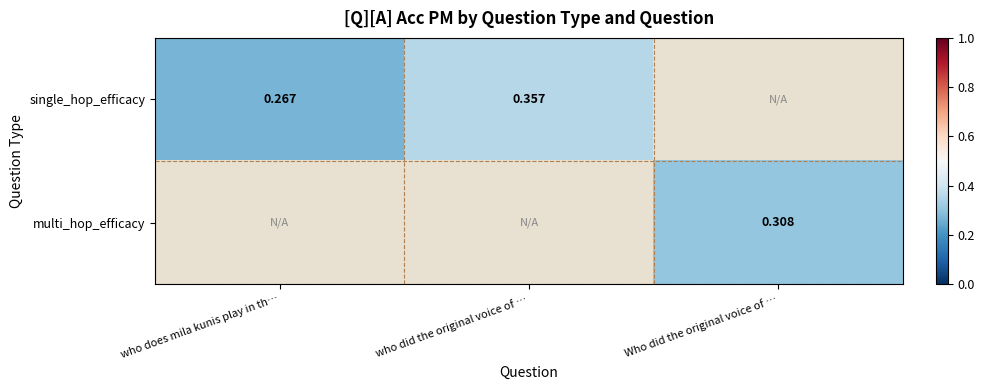

List the series in order of their overall mean, lowest first.

single_hop_efficacy, multi_hop_efficacy